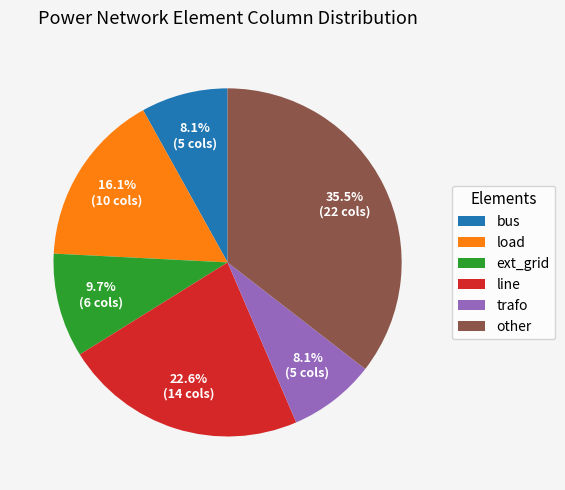

Is it true that trafo is 8% of the pie?

True